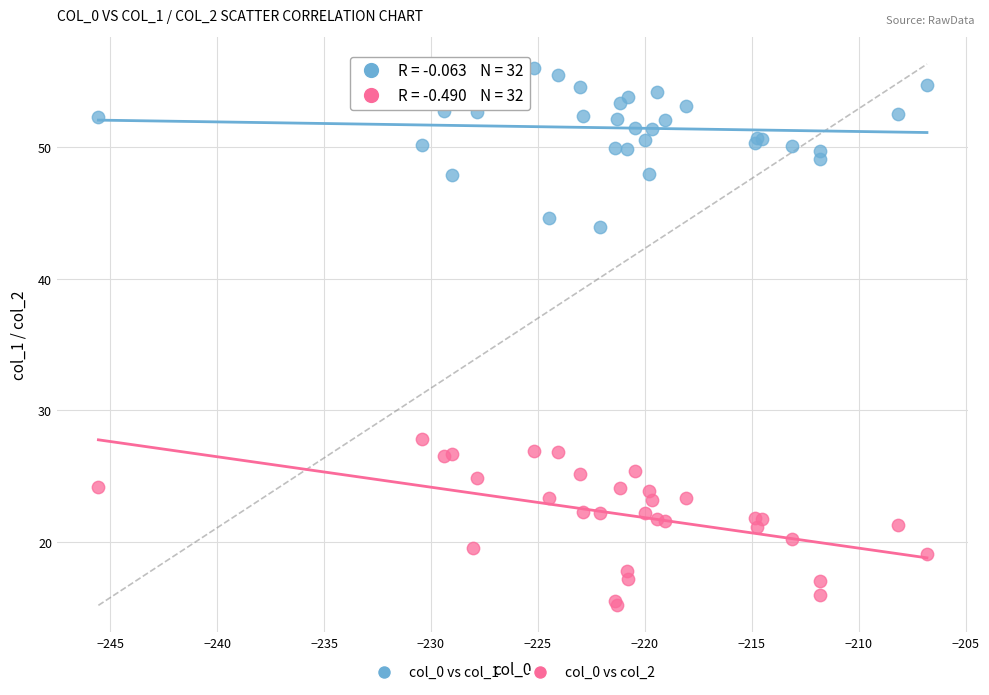

What is the X range (max minus min) for the scatter plot?

38.7